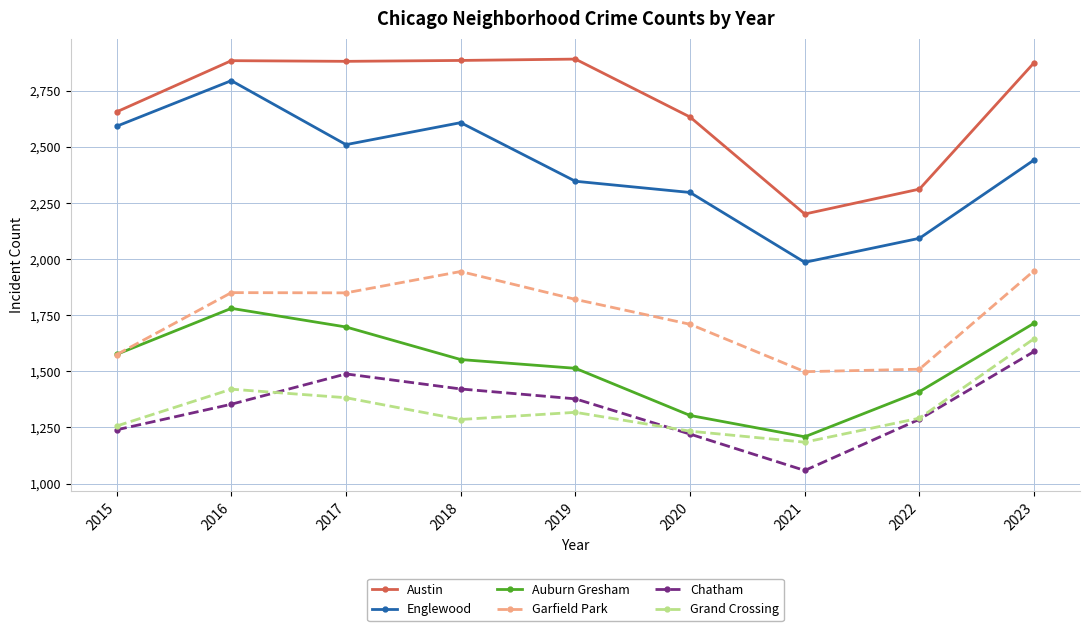

Where is the first local maximum for Auburn Gresham?

2016